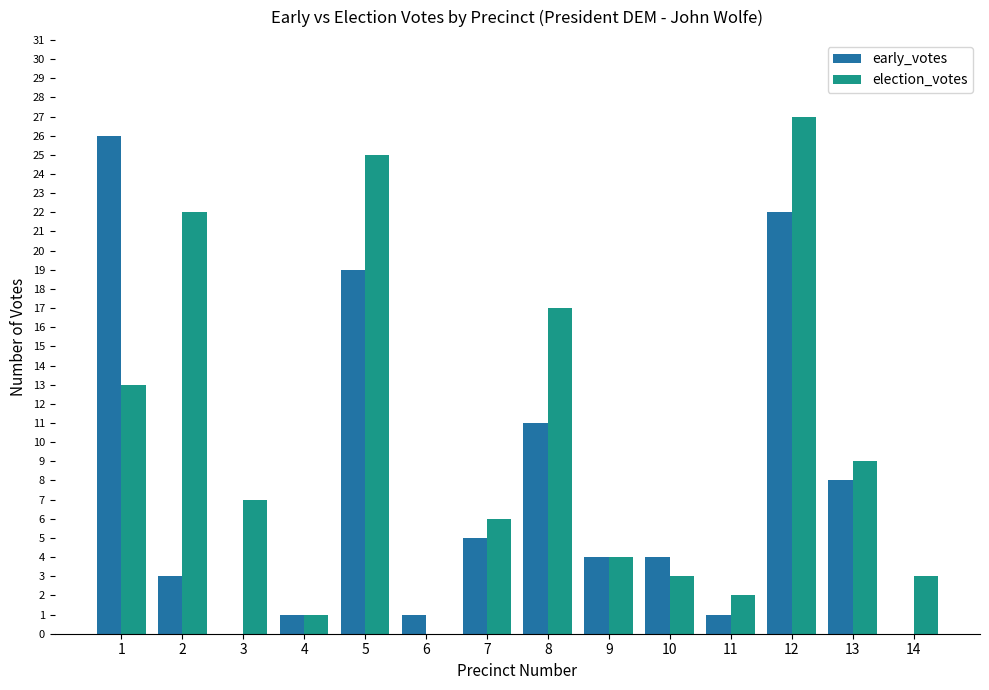

What are all the series names shown in the legend?

early_votes, election_votes